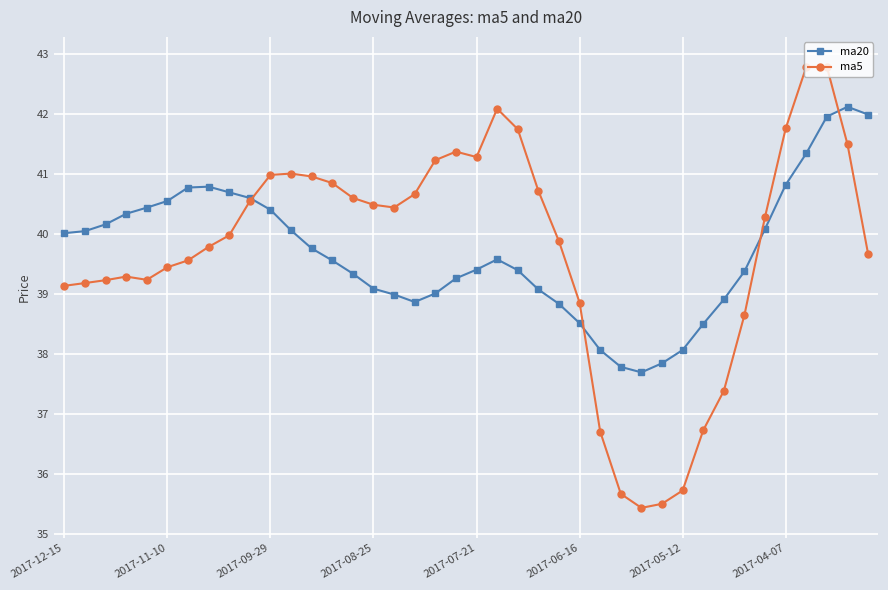

What is the lowest value of the ma20 series?

37.7